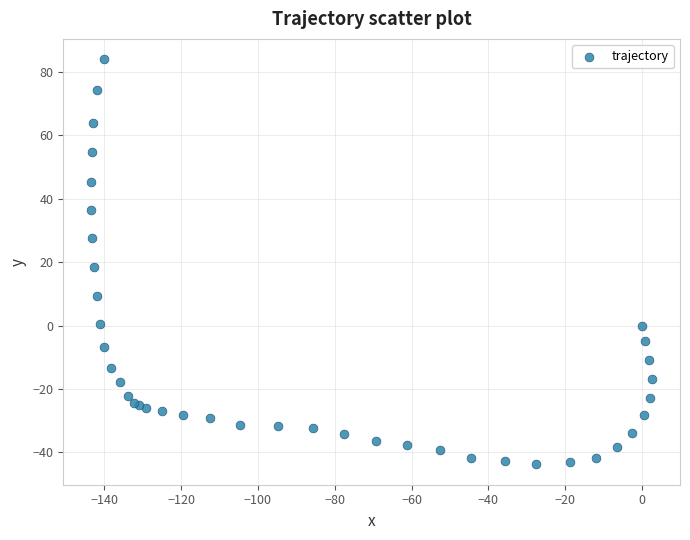

What Y value in the scatter plot is closest to 20?

18.5